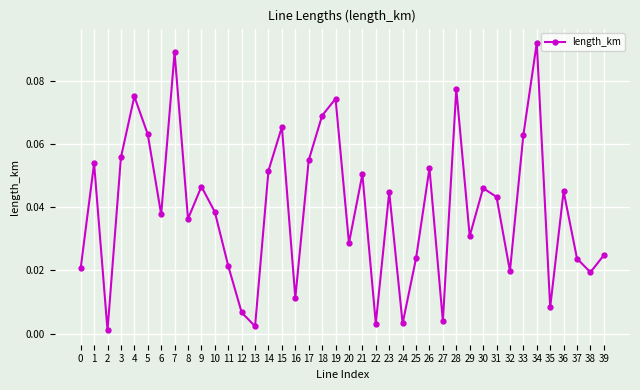

What is the sum of all values?

1.6